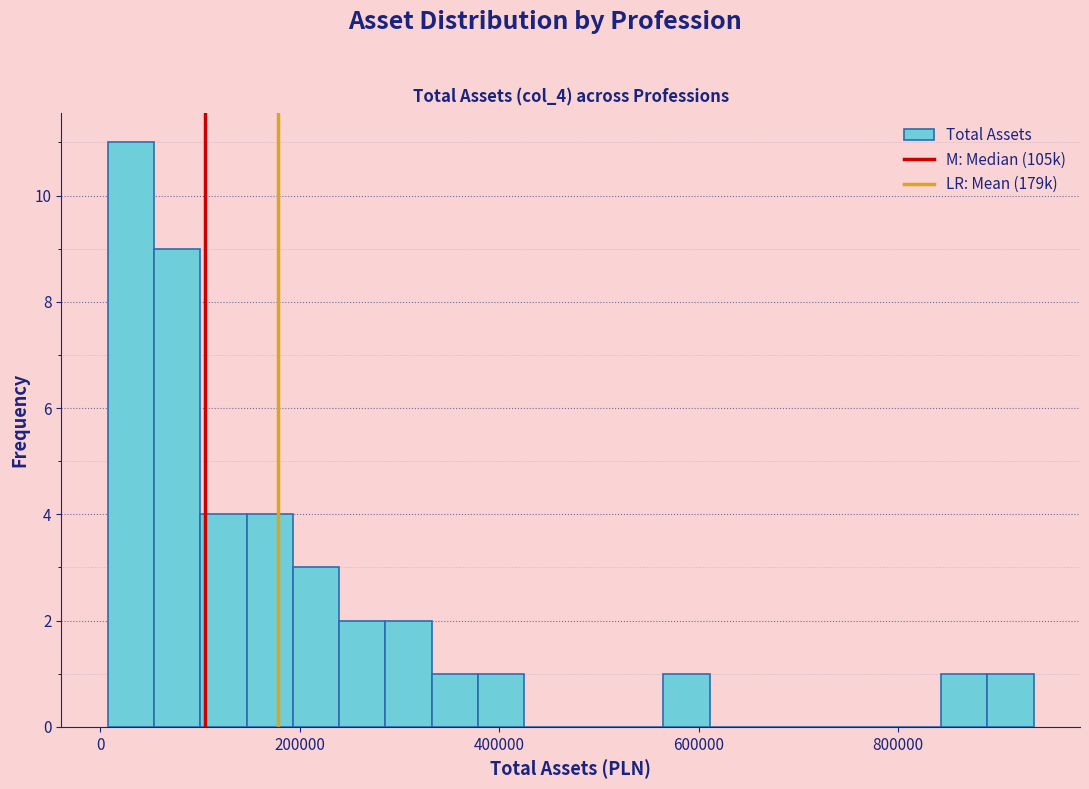

Around what value on the x-axis is the tallest bar? Give the approximate position of its centre, as read against the axis.

40000